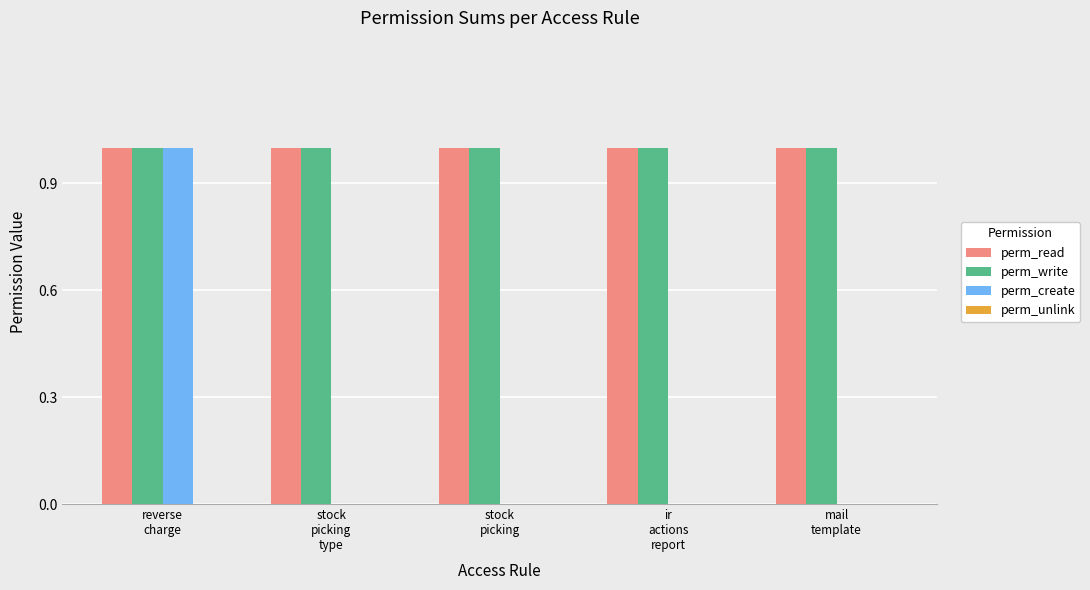

What is the sum of all perm_read values?

5